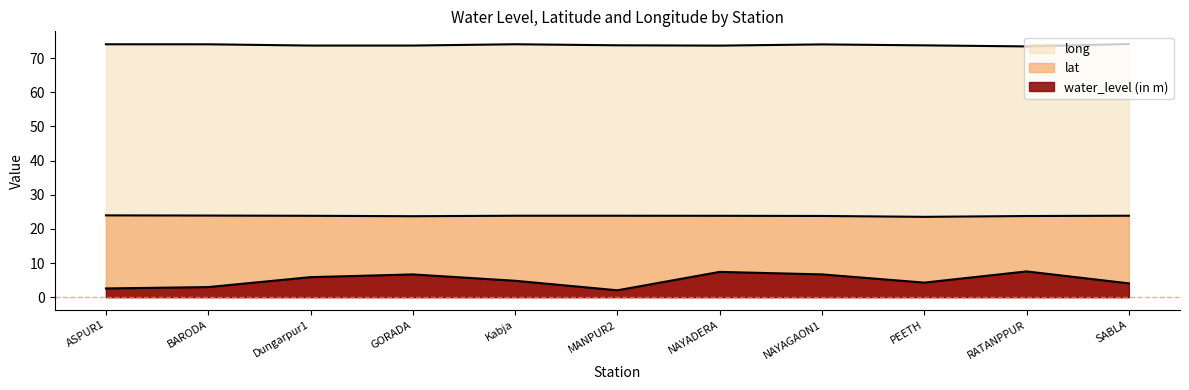

True or false: water_level (in m) and long cross at least once.

False